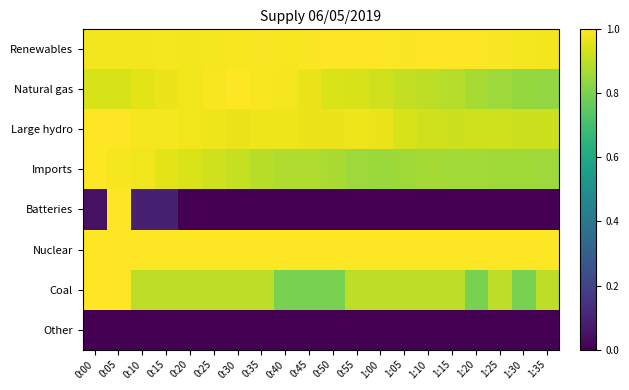

At how many categories does at least one series exceed 0?

20